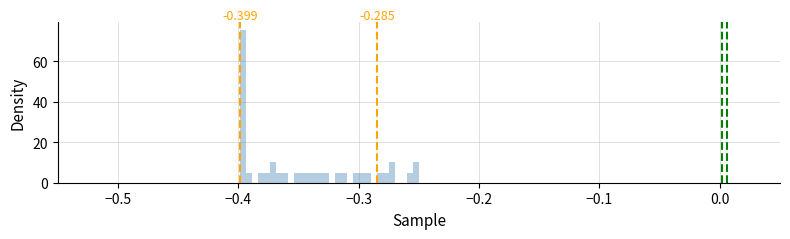

Read against the x-axis, roughly where is the centre of the tallest bar?

-0.40